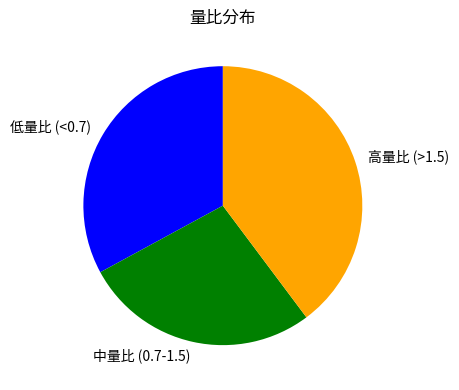

Is the sum of 低量比 (<0.7) and 中量比 (0.7-1.5) greater than half?

Yes